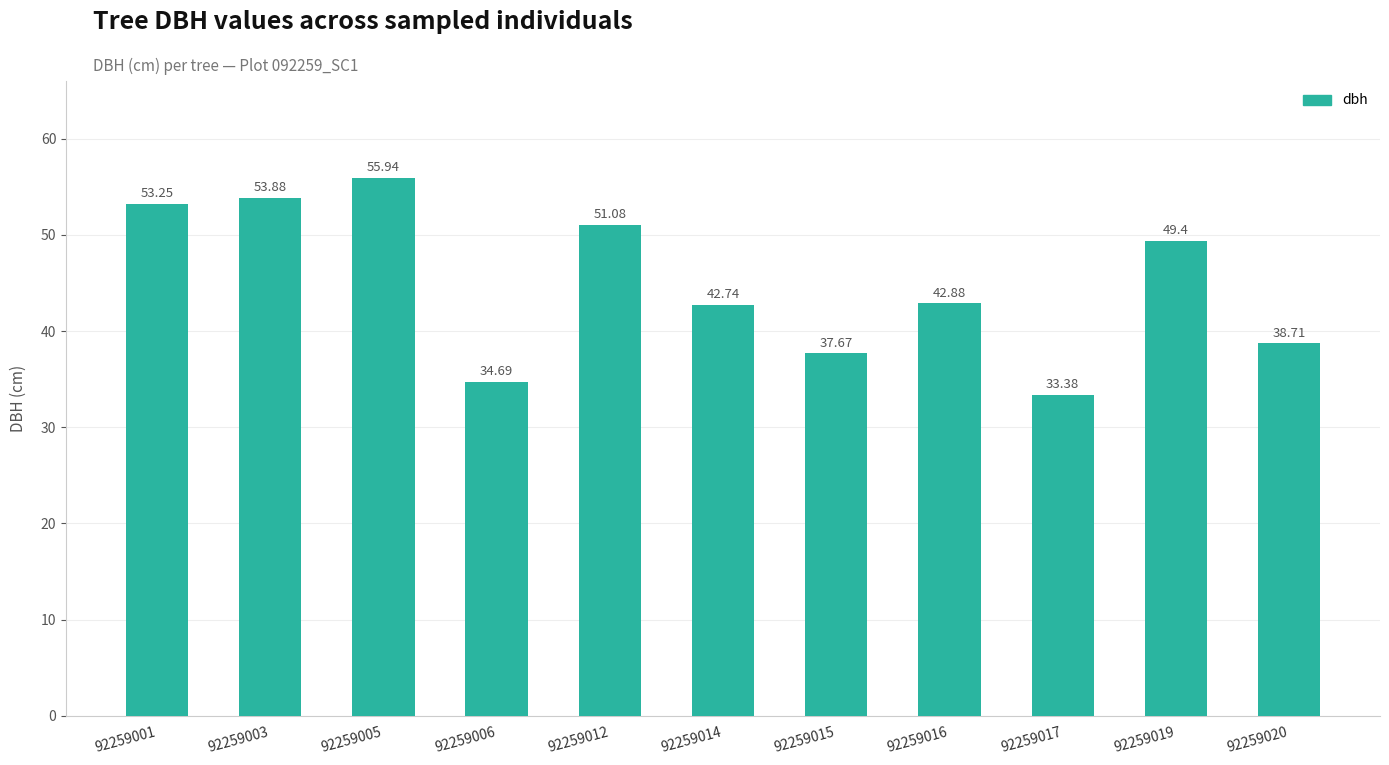

At which category does the chart reach its peak across all series?

92259005